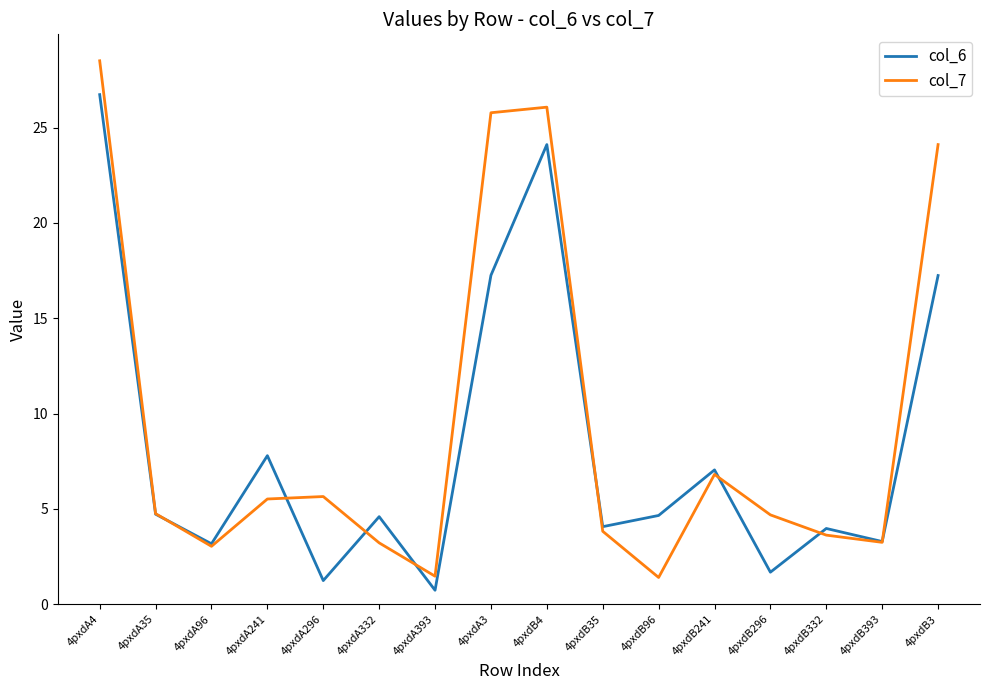

Is the value of col_7 at 4pxdA296 greater than the value of col_6 at 4pxdA332?

Yes